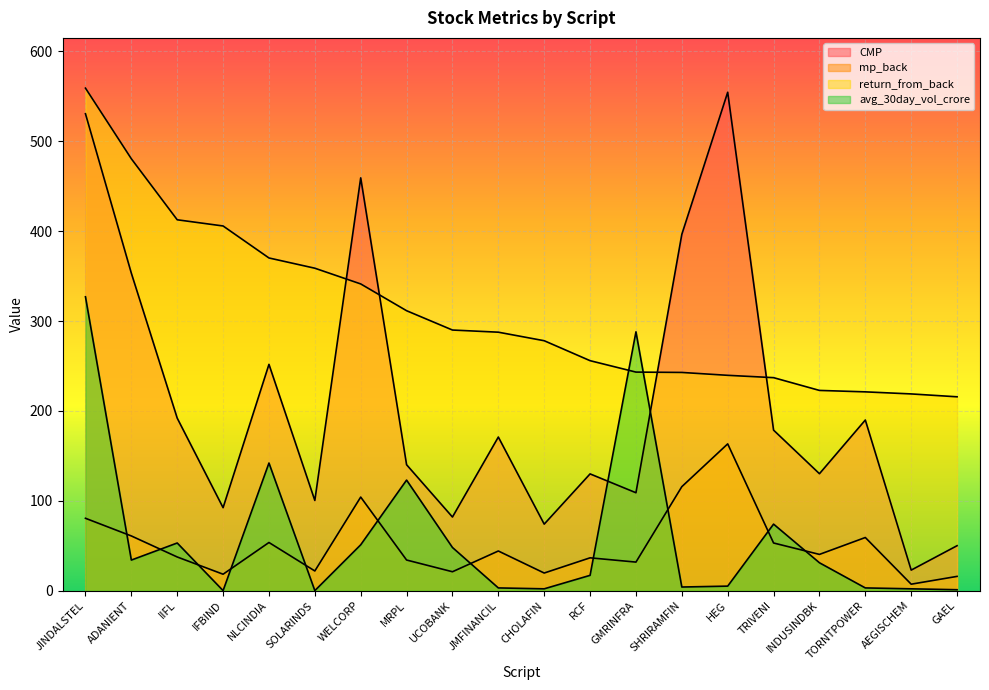

What is the label of the 8th point from the left?

MRPL